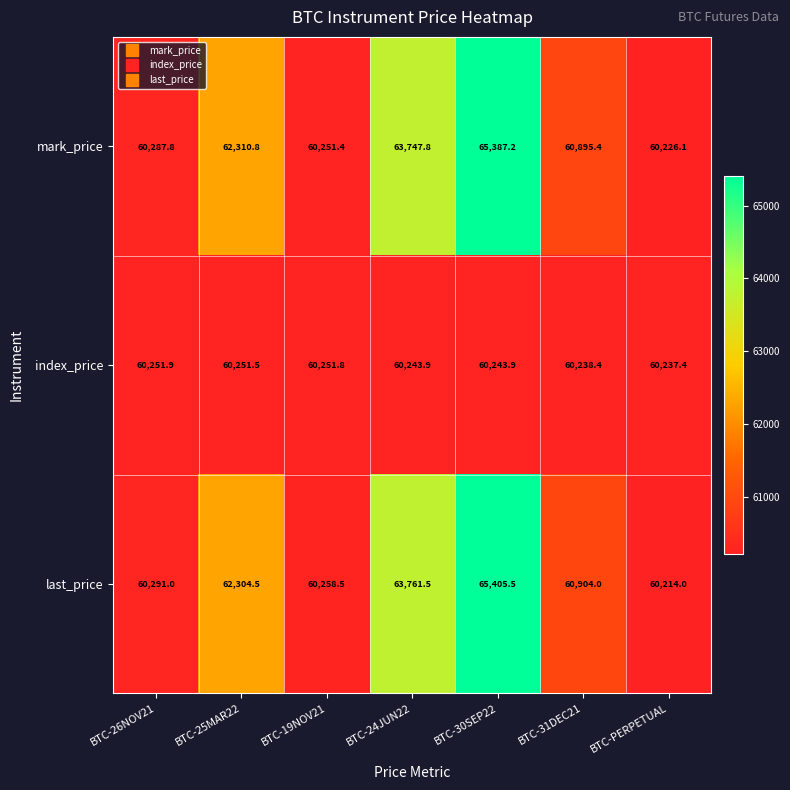

At which category does the chart reach its peak across all series?

BTC-30SEP22